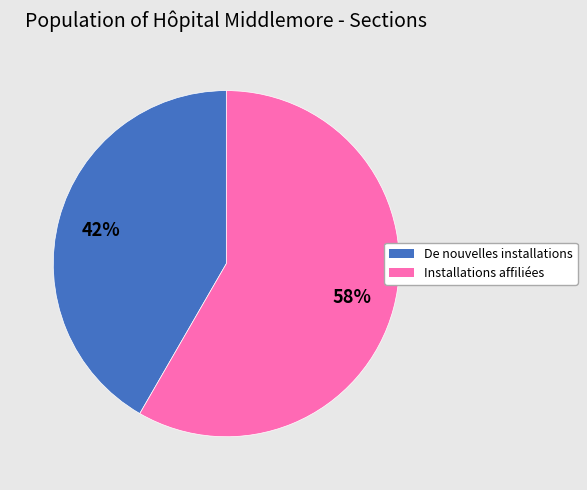

What is the majority slice?

Installations affiliées